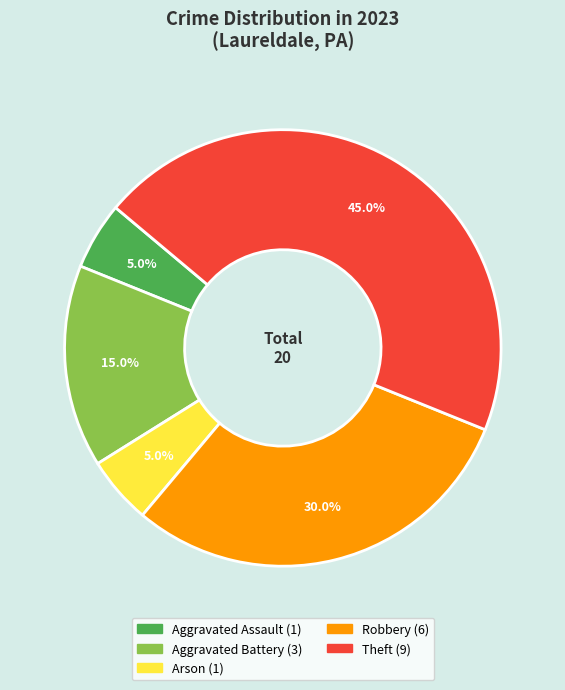

Does any single category account for the majority?

No